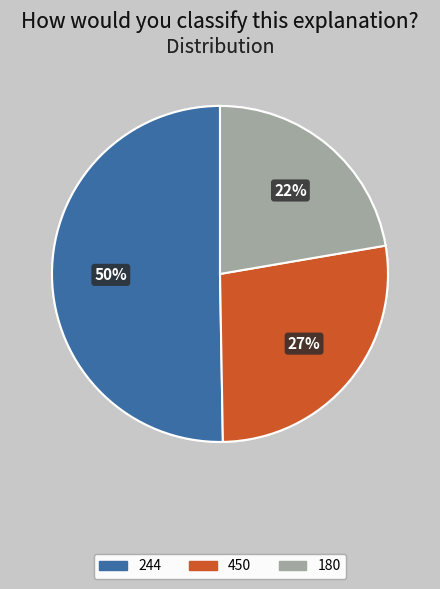

Do 450 and 180 together represent more than half of the pie?

No